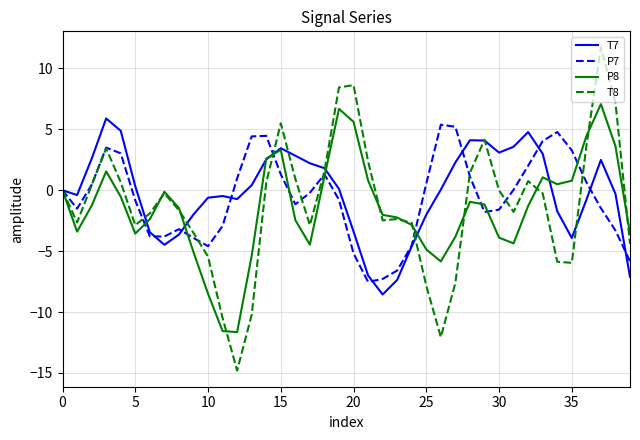

What is the highest value of the P8 series?

7.1